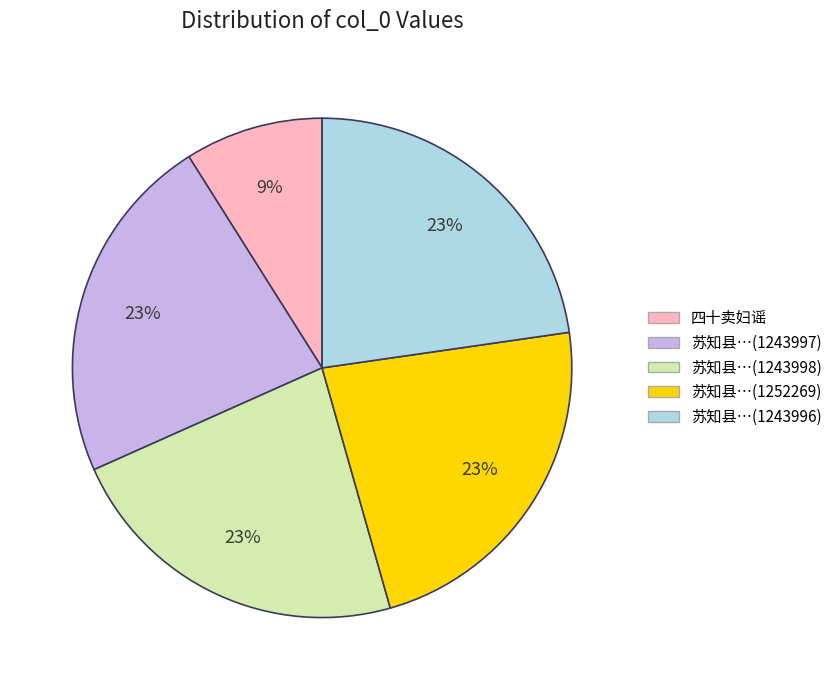

To the nearest percent, what is the average slice percentage?

20%